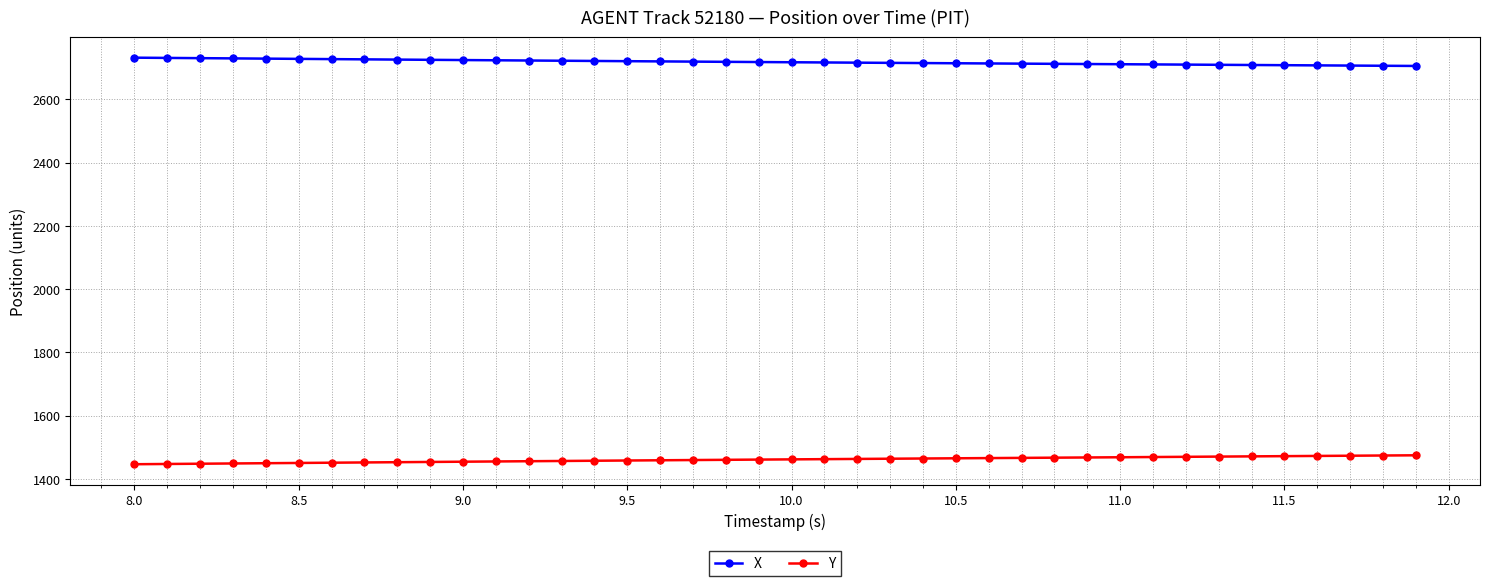

True or false: X and Y cross at least once.

False